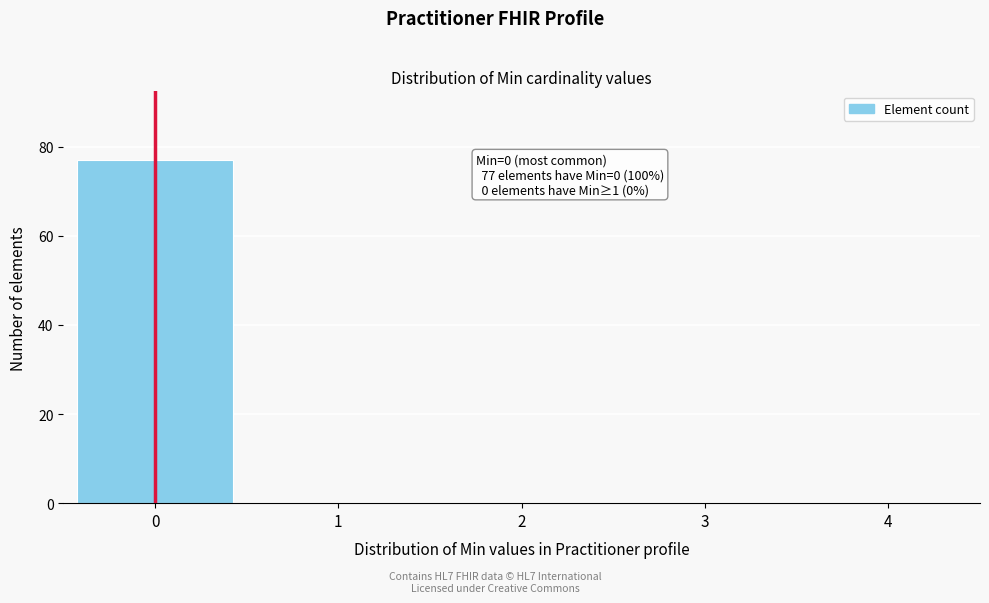

Over which range of the x-axis is the bar tallest?

-0.5 to 0.5